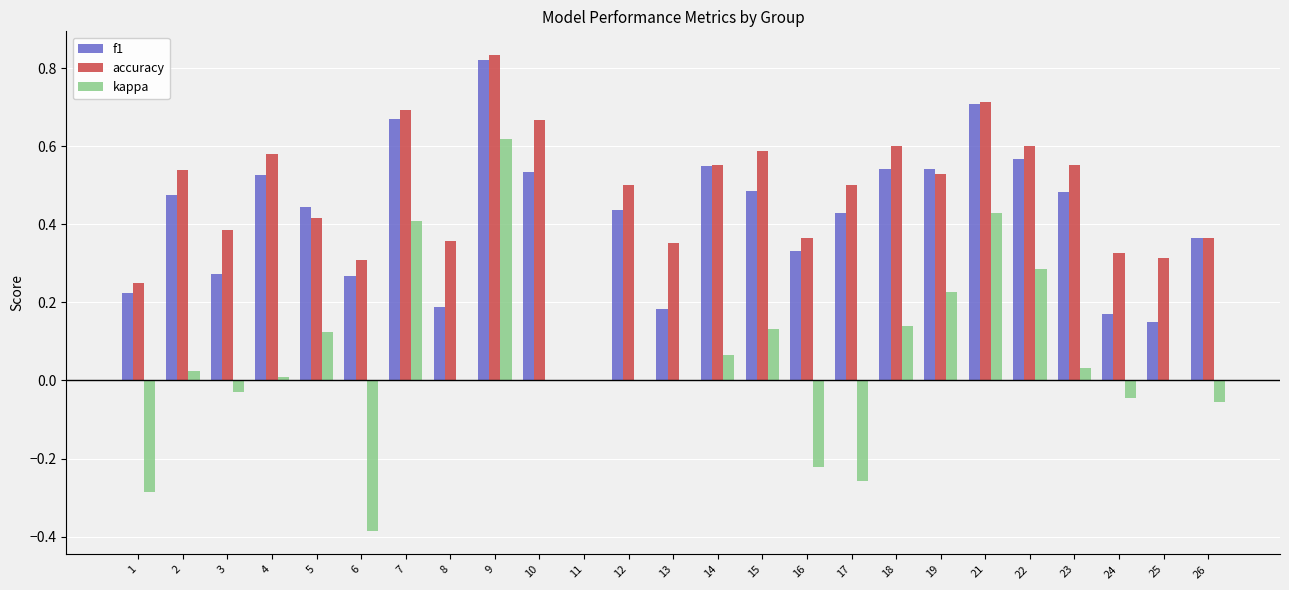

What is the total value across all series at 19?

1.3